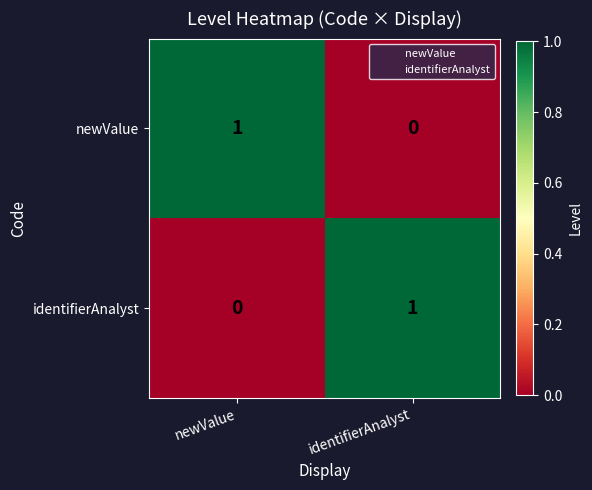

The identifierAnalyst series shows 0 at newValue. True or false?

True